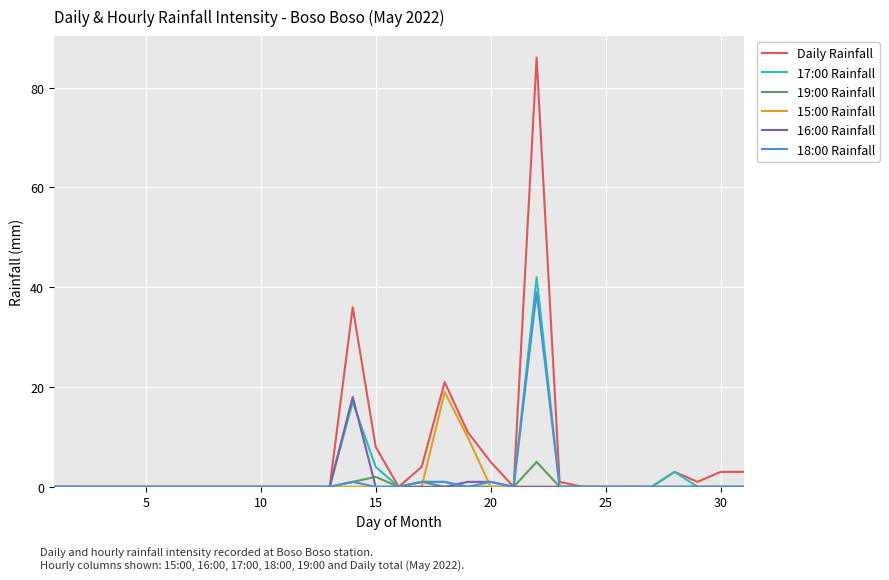

Which series has the widest spread of values?

Daily Rainfall